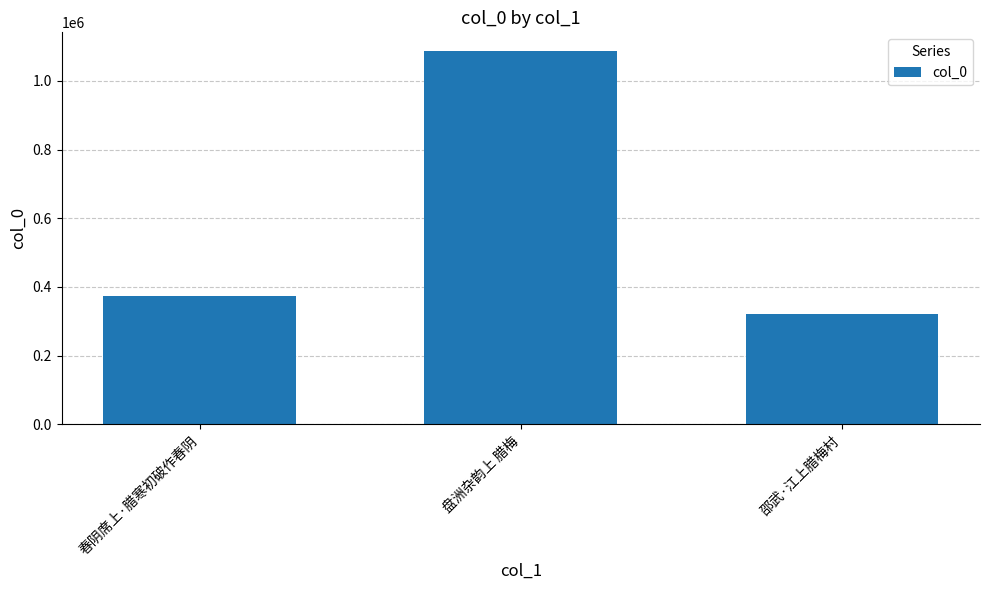

Reading left to right, transcribe all the data shown in this chart.

春阴席上·腊寒初破作春阴=372854	盘洲杂韵上 腊梅=1086921	邵武·江上腊梅村=320093